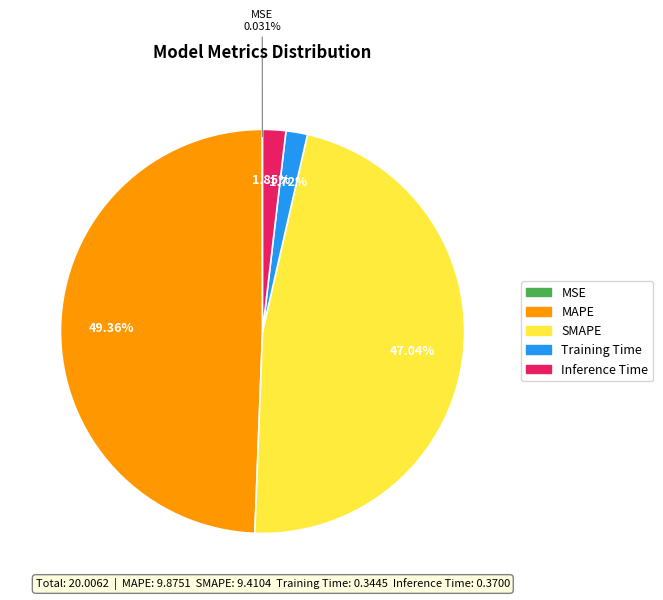

To the nearest percent, what portion does Training Time represent?

2%